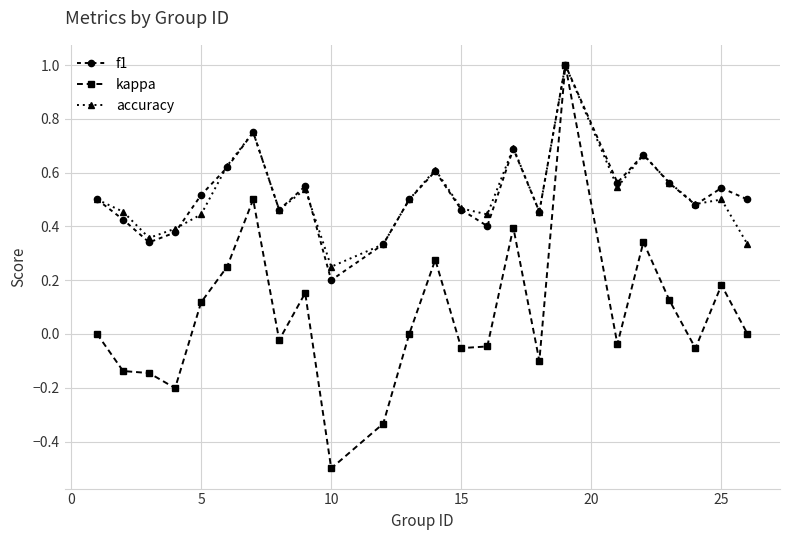

Which series has the widest spread of values?

kappa